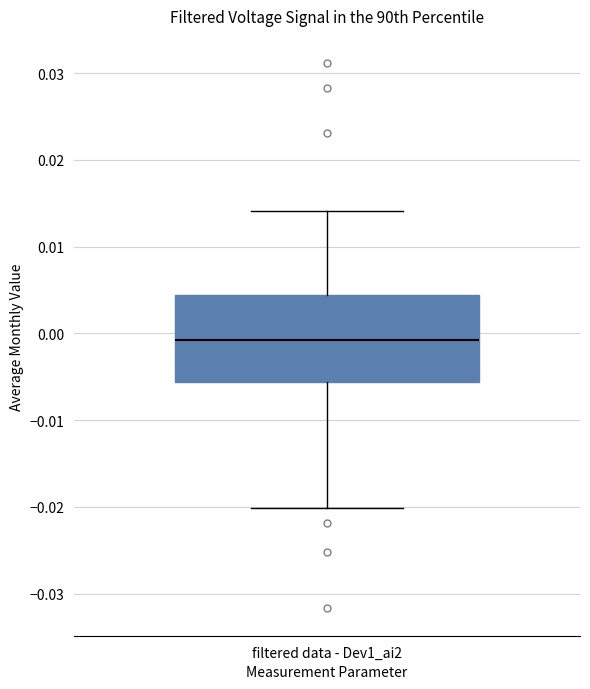

Transcribe this box plot: give where the median line is, the range the box spans, and where the two whiskers end, as read against the y-axis. The values are not printed on the chart, so give them approximately, as read against the axis.

median -0.001, box -0.006 to 0.004, whiskers -0.020 to 0.014